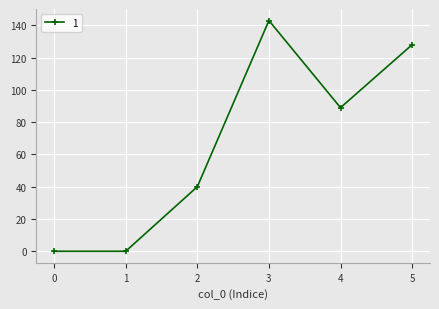

What is the ratio of the value at 5 to the value at 2?

3.2